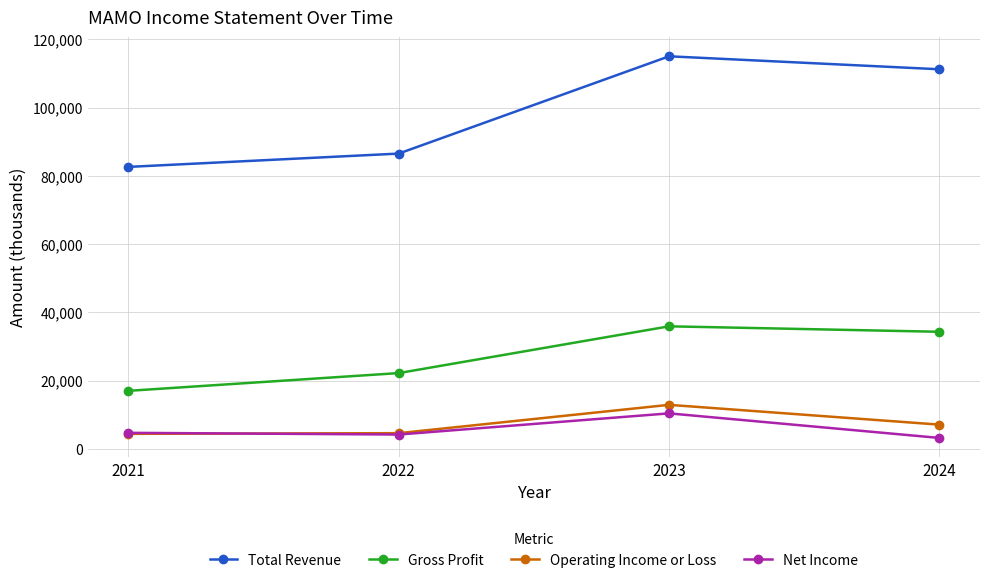

What is the minimum value shown in the chart?

3200